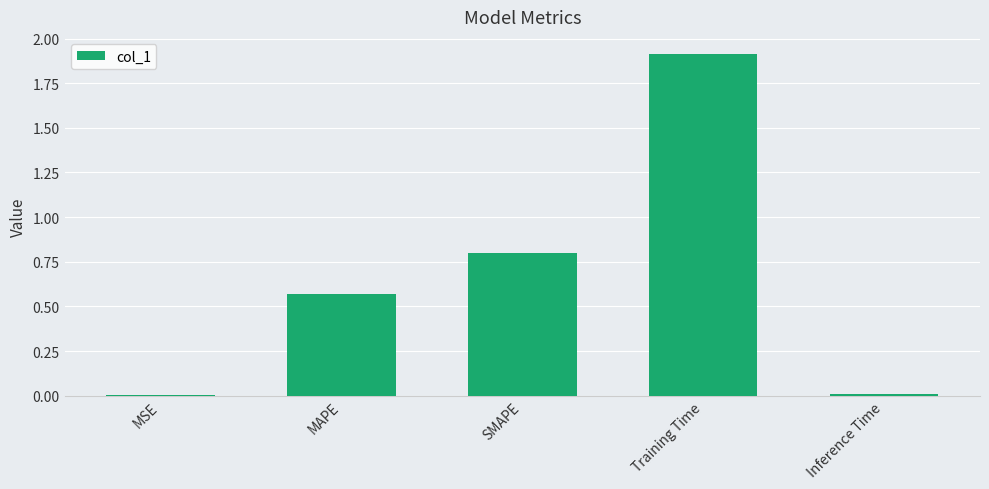

What is the sum of the values at SMAPE and MSE?

0.8